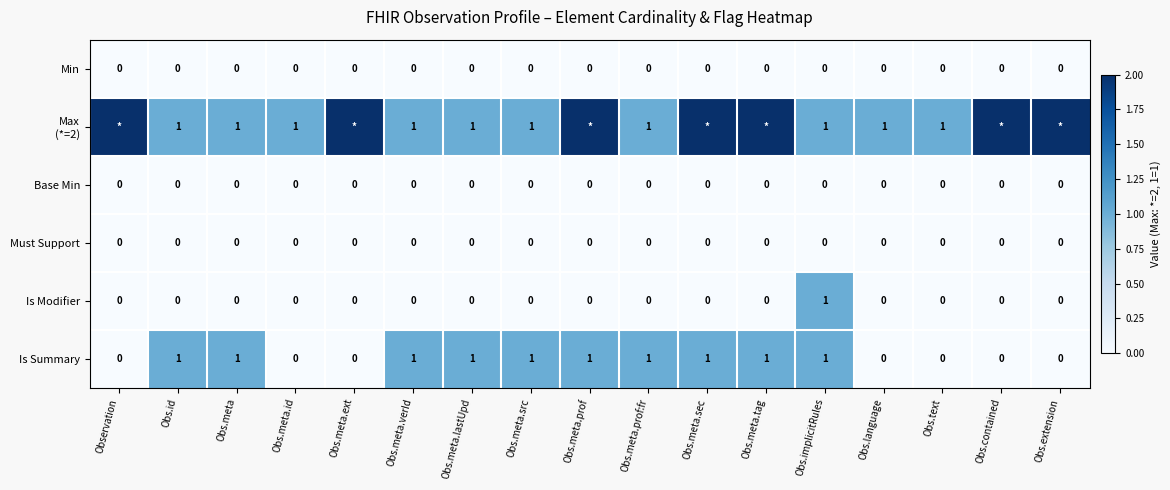

The value of Min at Obs.meta.verId is 0. True or false?

True